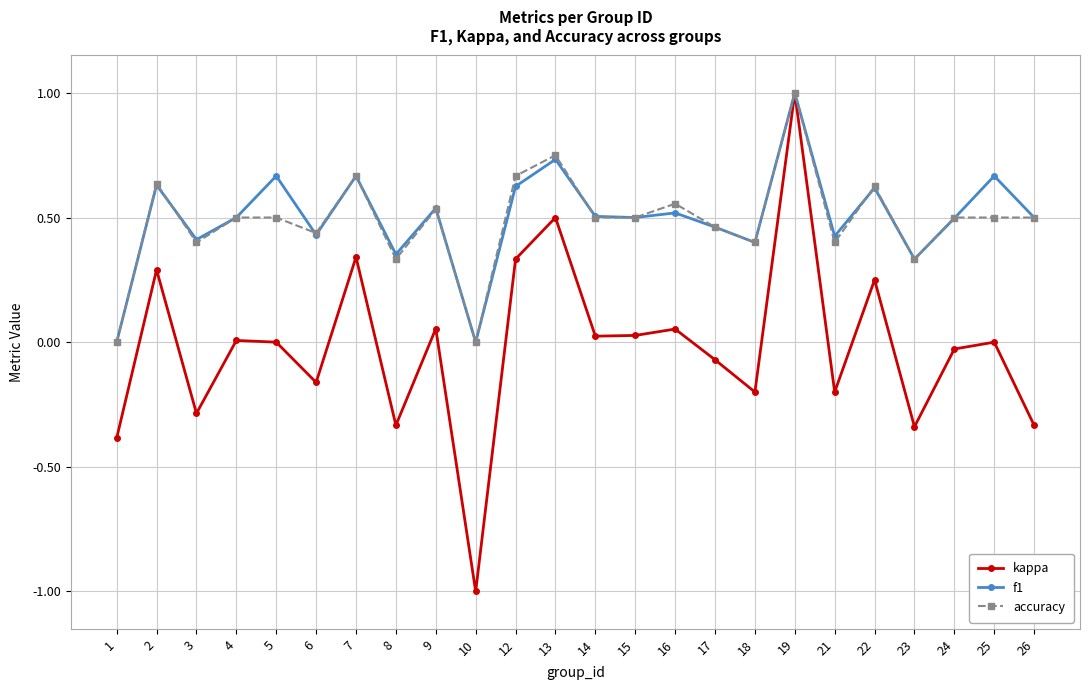

Which label corresponds to the largest value in the chart?

19